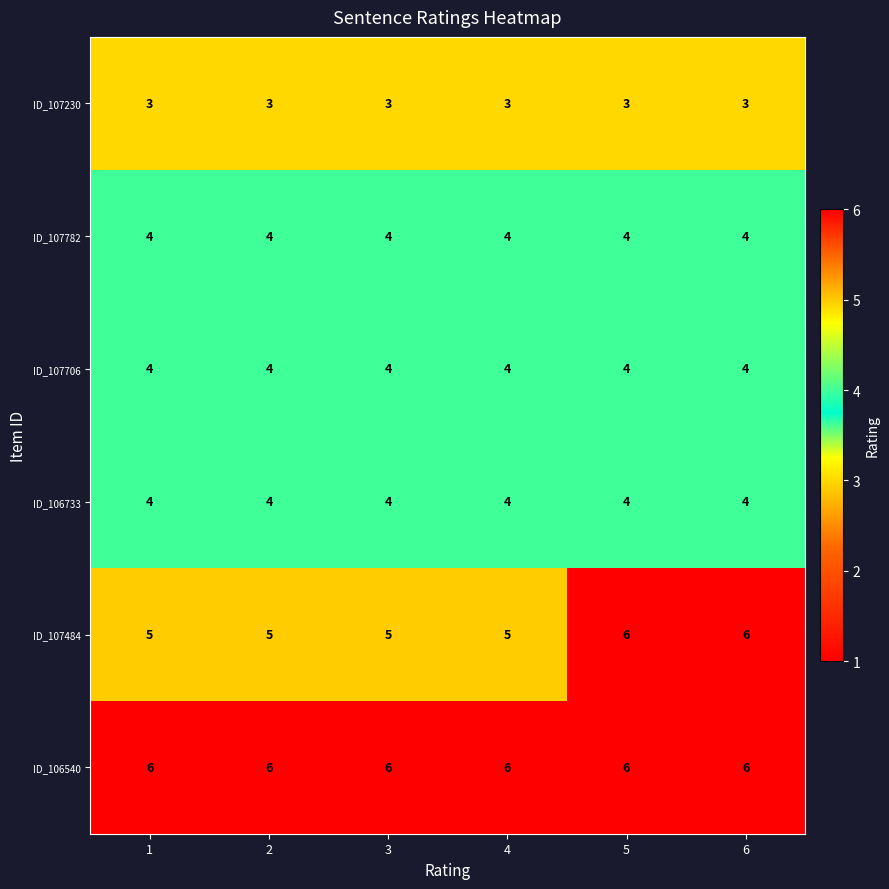

Which series has the largest total across all categories?

ID_106540